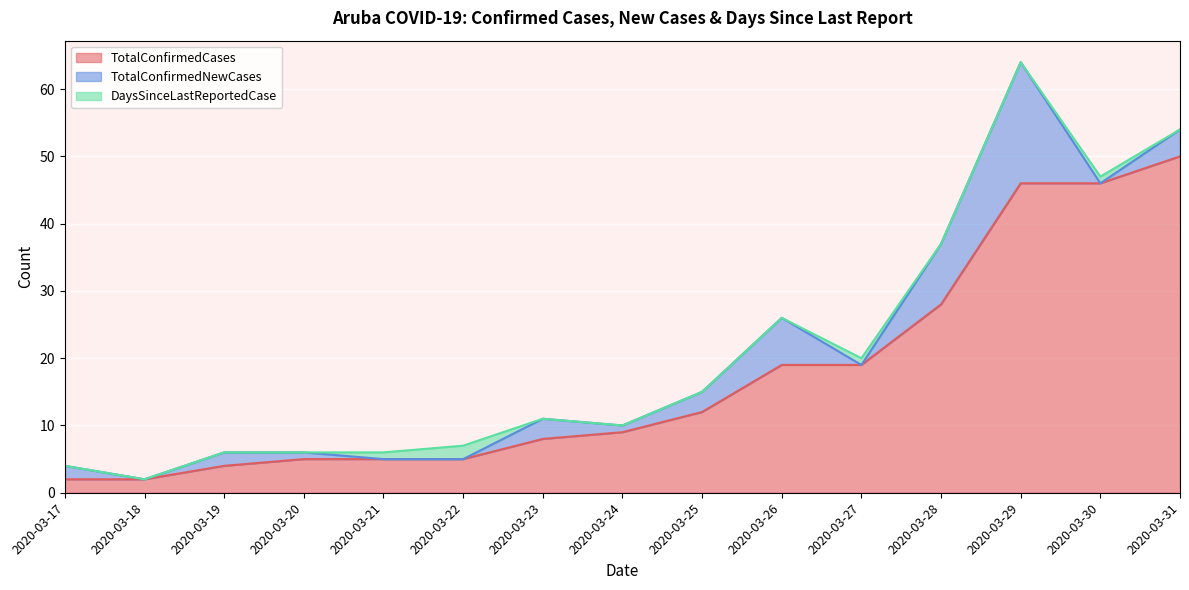

At how many categories does at least one series exceed 48?

1